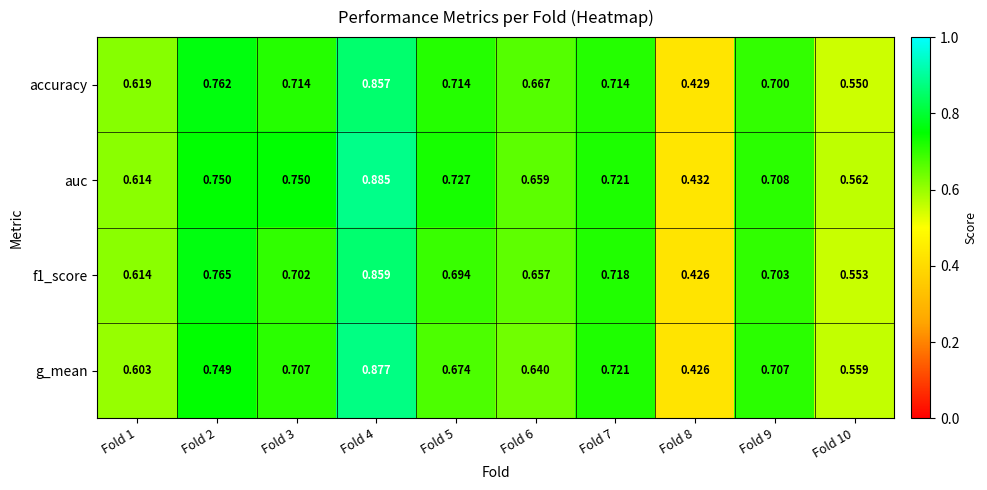

Is the value of g_mean at Fold 5 greater than the value of accuracy at Fold 8?

Yes